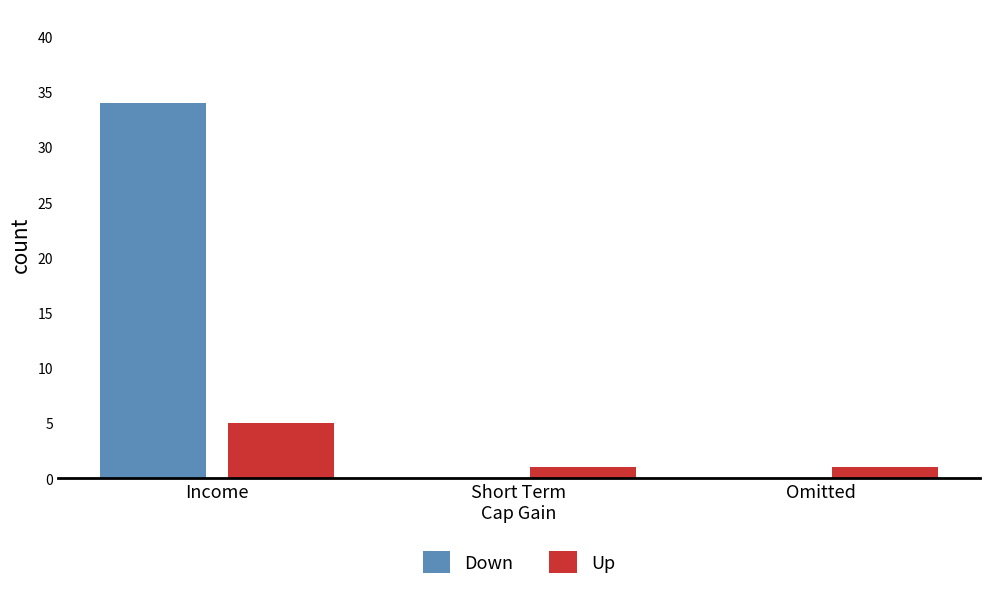

What is the average value of the Down series?

11